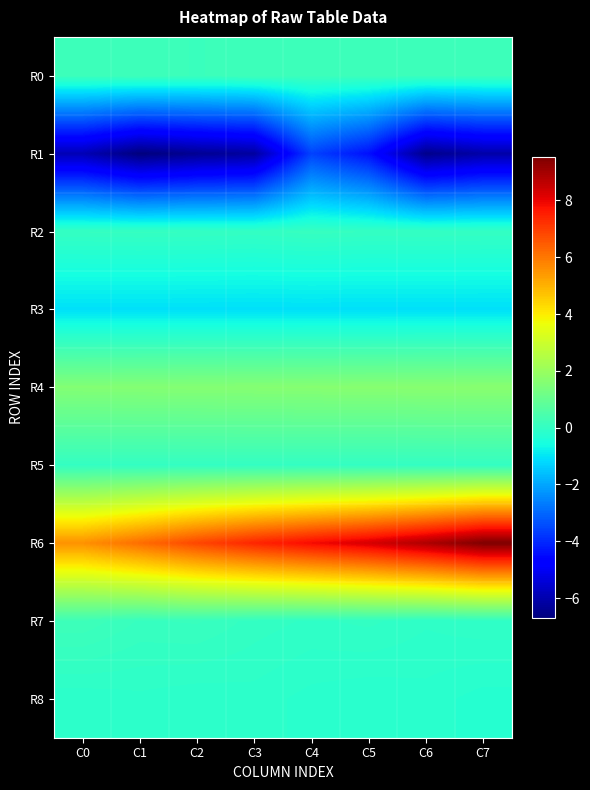

Between C1 and C4, which series saw the biggest shift?

R1